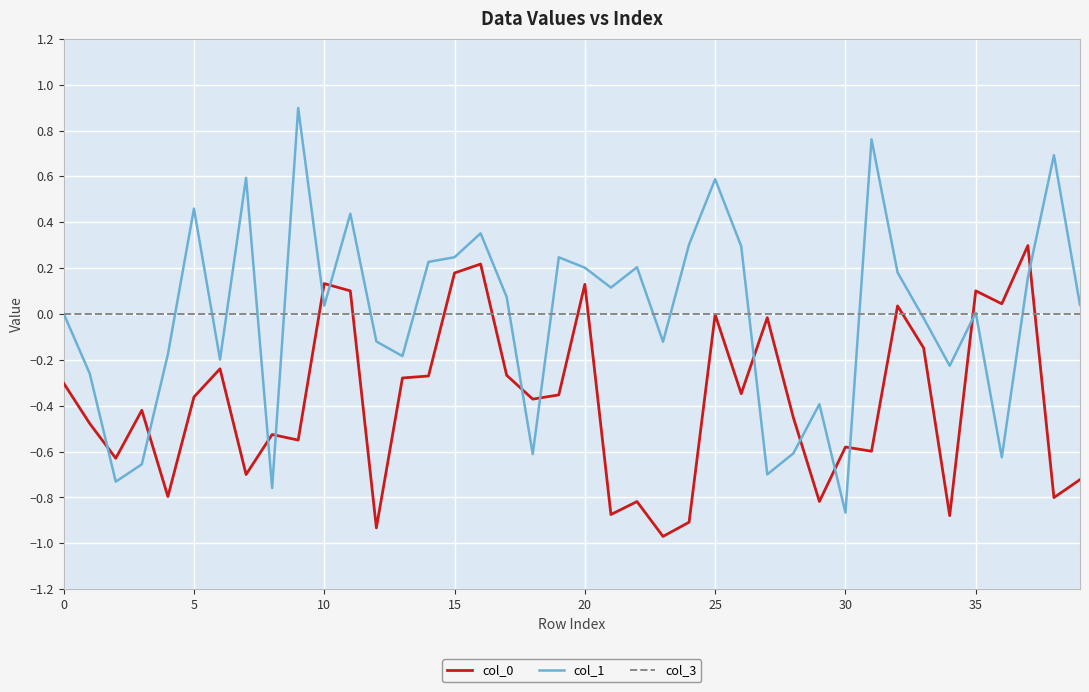

True or false: col_3 and col_1 intersect in this chart.

True